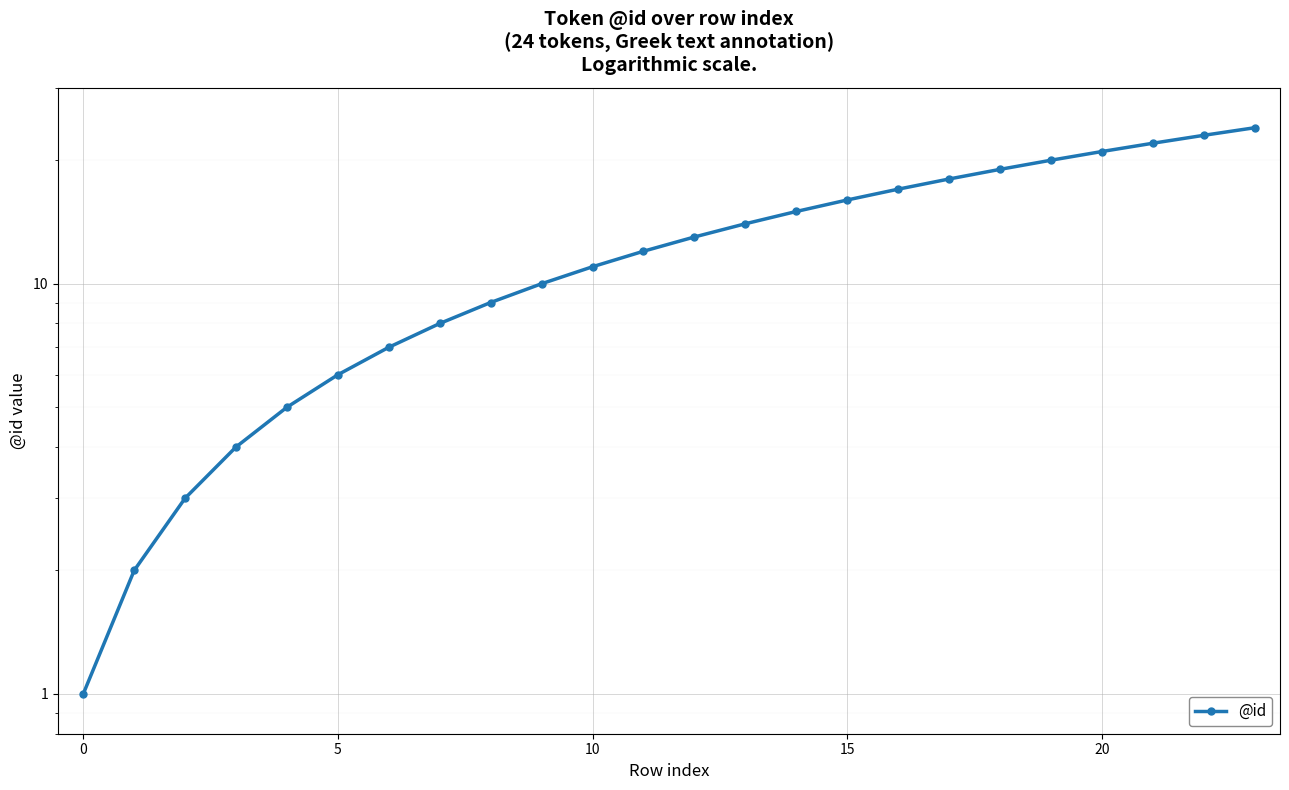

Reading right to left, list all the values displayed in this chart.

24	23	22	21	20	19	18	17	16	15	14	13	12	11	10	9	8	7	6	5	4	3	2	1